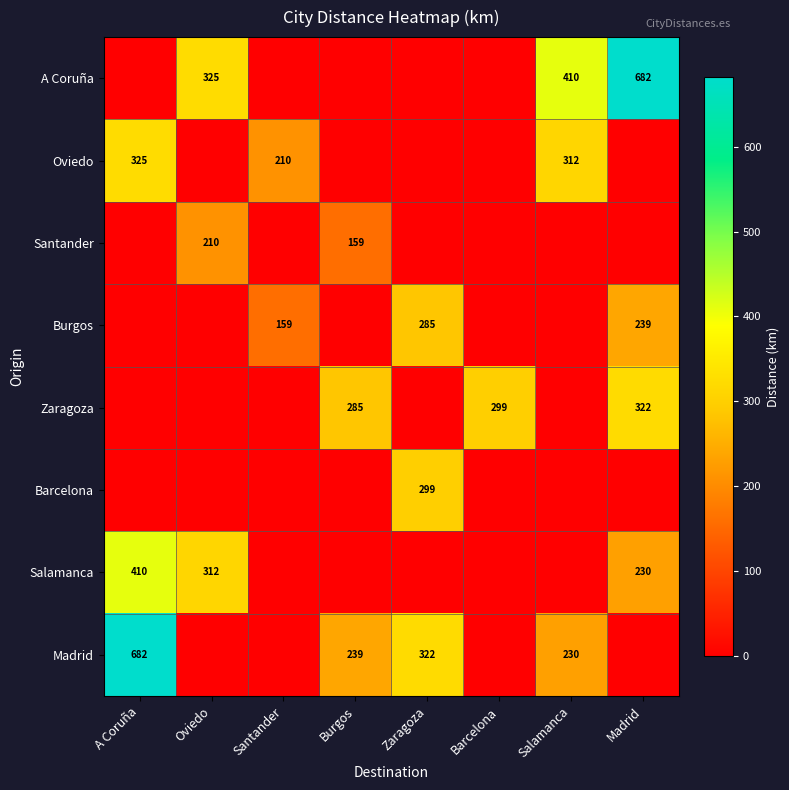

Is the value of Zaragoza at Barcelona greater than the value of Santander at Burgos?

Yes